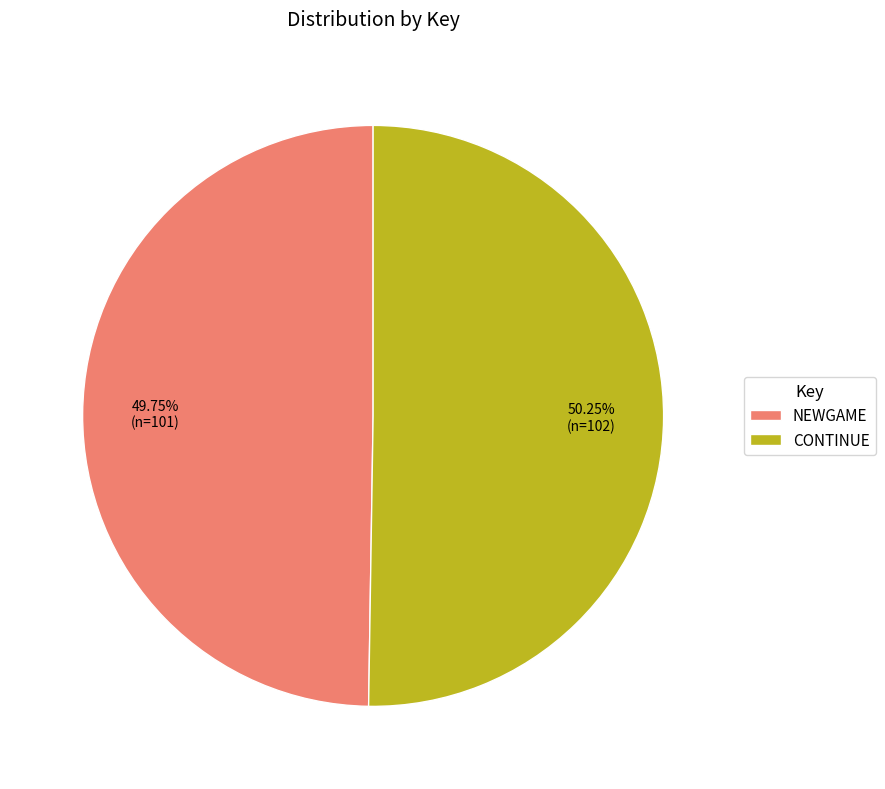

Count the number of slices in the pie.

2